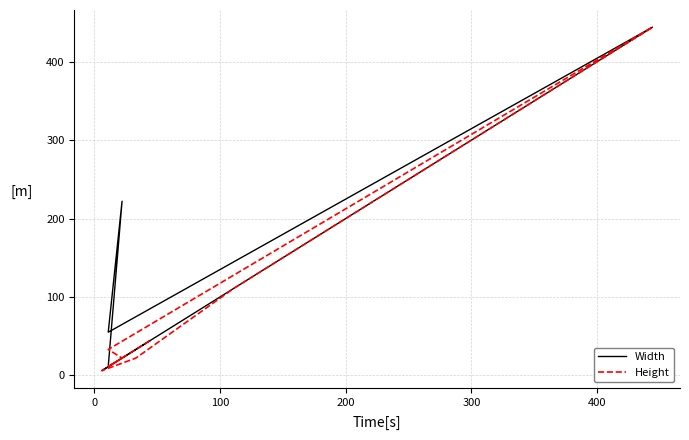

List the series in order of their peak value, lowest first.

Width, Height